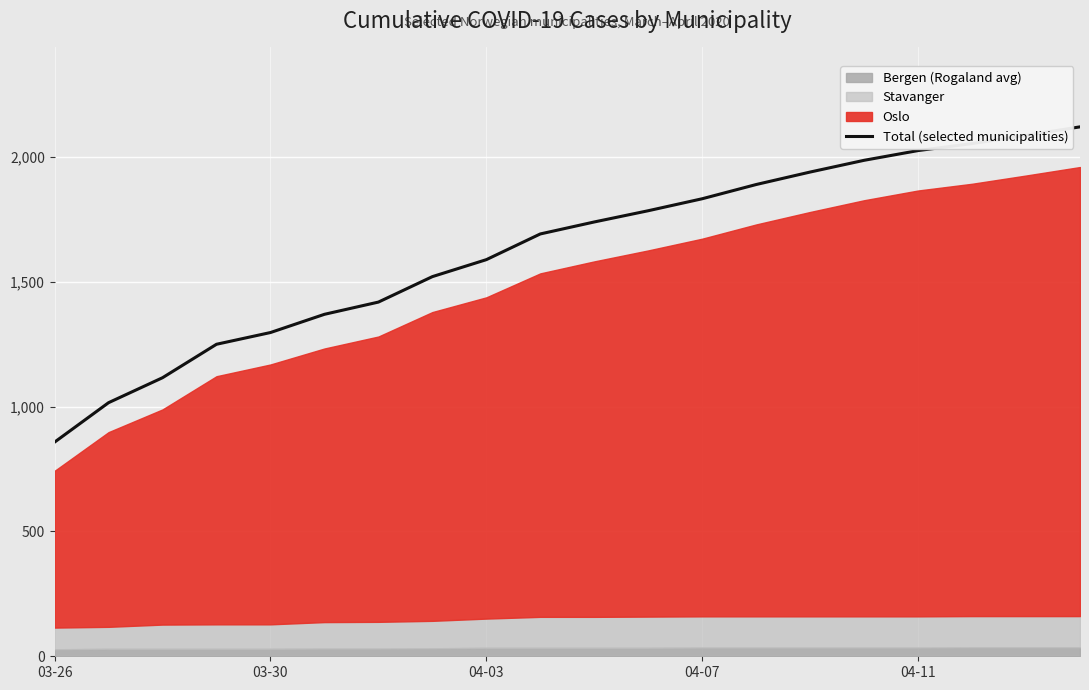

What is the minimum value for Total (selected municipalities)?

858